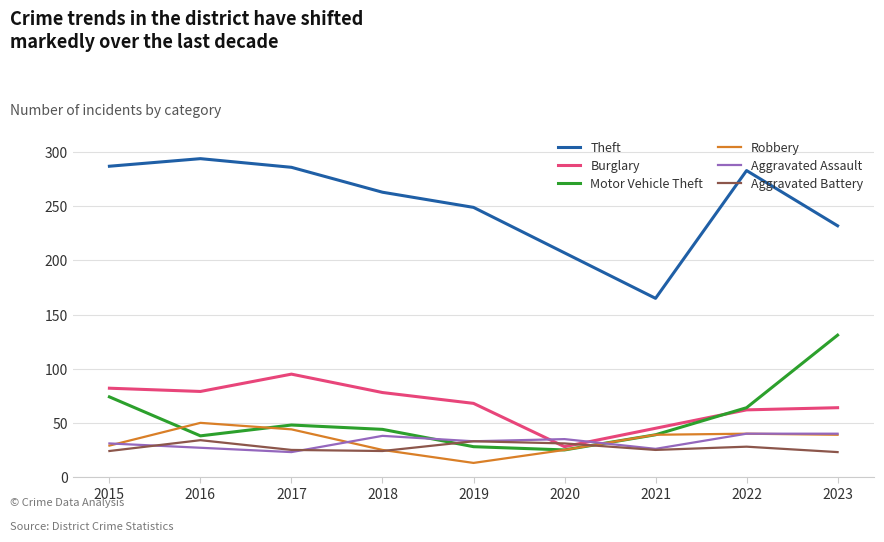

What are all the series names shown in the legend?

Theft, Burglary, Motor Vehicle Theft, Robbery, Aggravated Assault, Aggravated Battery